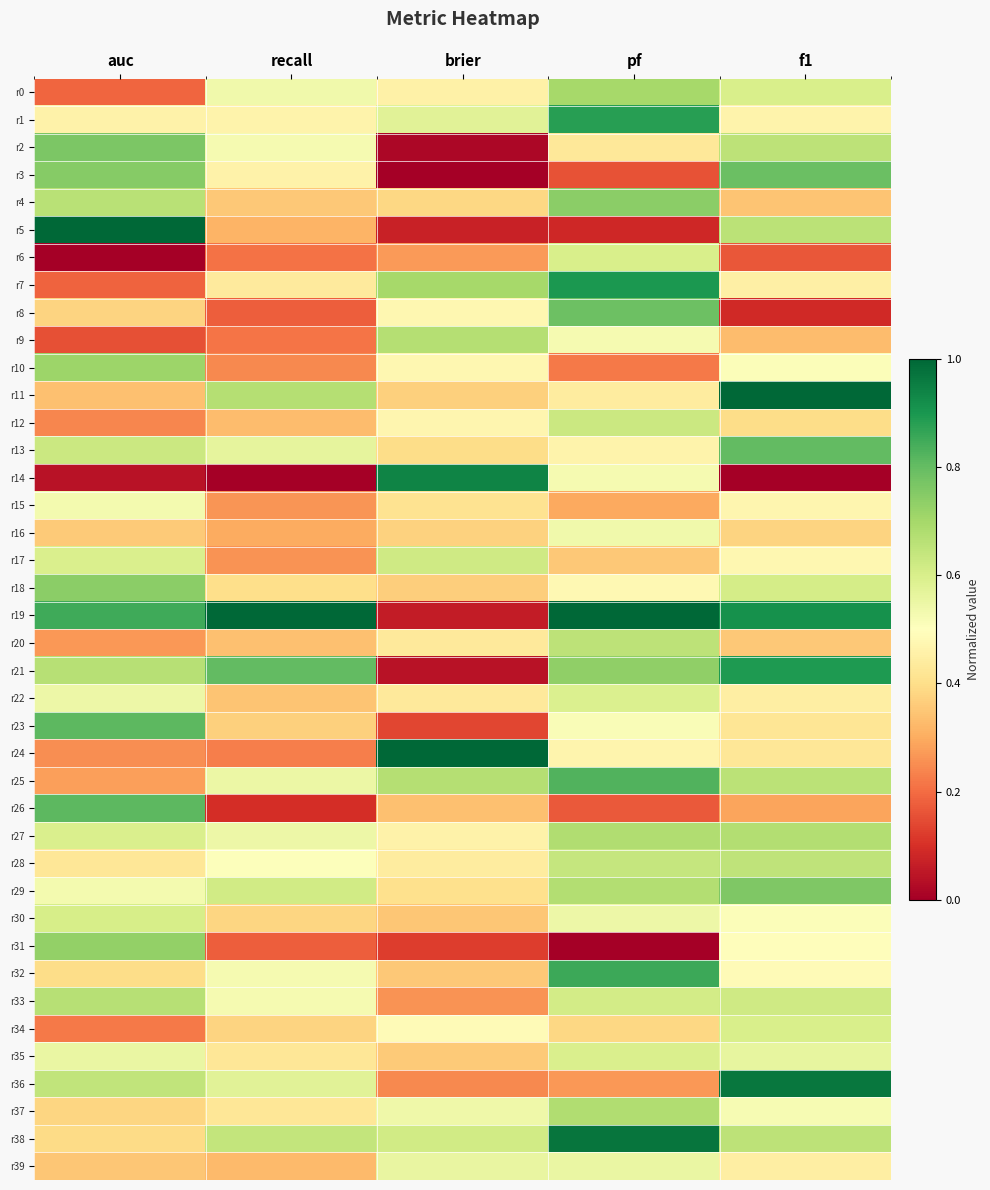

Which series has the largest range (max minus min)?

r19